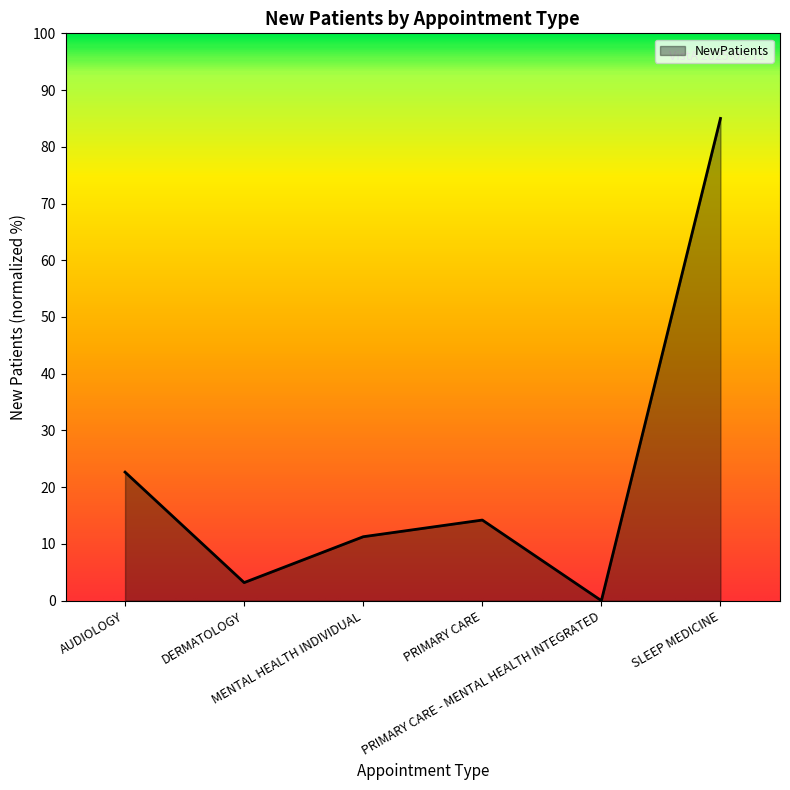

List the labels in order of value, largest first.

SLEEP MEDICINE, AUDIOLOGY, PRIMARY CARE, MENTAL HEALTH INDIVIDUAL, DERMATOLOGY, PRIMARY CARE - MENTAL HEALTH INTEGRATED